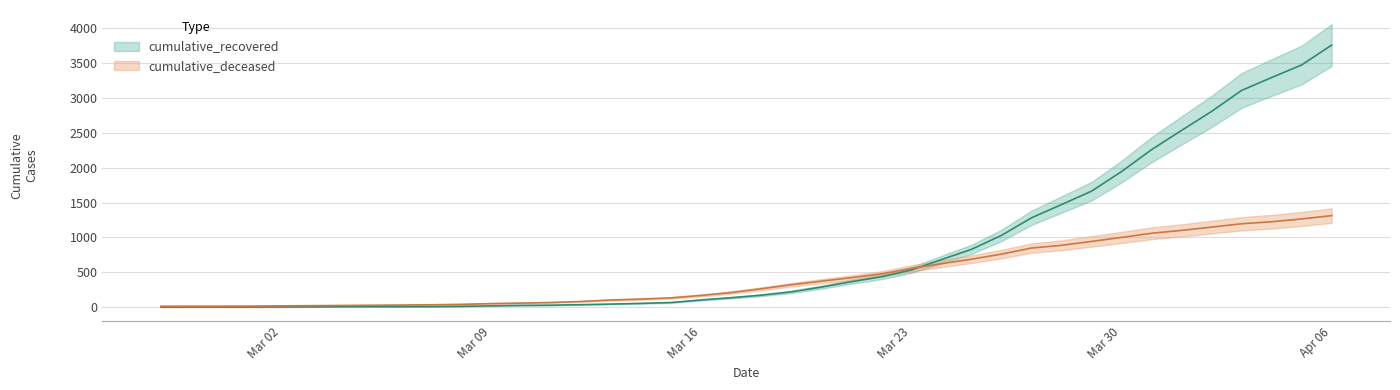

What are all the series names shown in the legend?

cumulative_recovered, cumulative_deceased